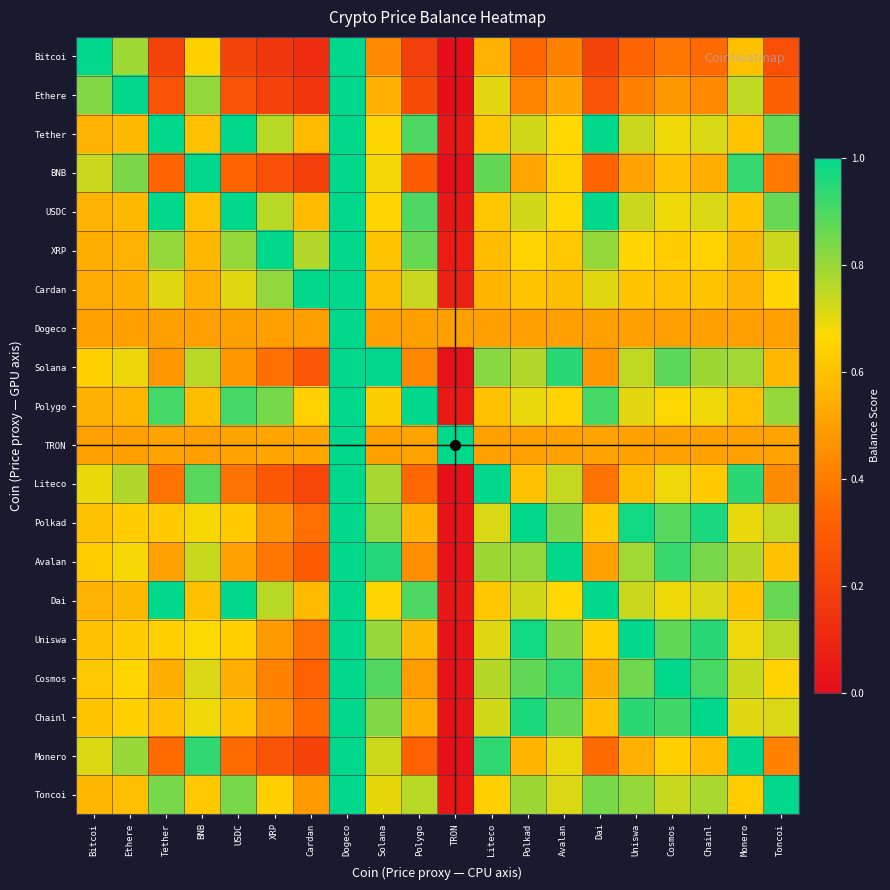

Reading left to right, extract all data points from this chart.

Bitcoi: Bitcoi=1.0	Ethere=0.8	Tether=0.2	BNB=0.6	USDC=0.2	XRP=0.2	Cardan=0.1	Dogeco=1.0	Solana=0.4	Polygo=0.2	TRON=0.0	Liteco=0.6	Polkad=0.3	Avalan=0.4	Dai=0.2	Uniswa=0.3	Cosmos=0.4	Chainl=0.3	Monero=0.6	Toncoi=0.2
Ethere: Bitcoi=0.8	Ethere=1.0	Tether=0.3	BNB=0.8	USDC=0.3	XRP=0.2	Cardan=0.2	Dogeco=1.0	Solana=0.6	Polygo=0.2	TRON=0.0	Liteco=0.7	Polkad=0.4	Avalan=0.5	Dai=0.3	Uniswa=0.4	Cosmos=0.5	Chainl=0.4	Monero=0.8	Toncoi=0.3
Tether: Bitcoi=0.6	Ethere=0.6	Tether=1.0	BNB=0.6	USDC=1.0	XRP=0.8	Cardan=0.6	Dogeco=1.0	Solana=0.7	Polygo=0.9	TRON=0.0	Liteco=0.6	Polkad=0.7	Avalan=0.7	Dai=1.0	Uniswa=0.7	Cosmos=0.7	Chainl=0.7	Monero=0.6	Toncoi=0.9
BNB: Bitcoi=0.7	Ethere=0.8	Tether=0.3	BNB=1.0	USDC=0.3	XRP=0.2	Cardan=0.2	Dogeco=1.0	Solana=0.7	Polygo=0.3	TRON=0.0	Liteco=0.9	Polkad=0.5	Avalan=0.6	Dai=0.3	Uniswa=0.5	Cosmos=0.6	Chainl=0.5	Monero=0.9	Toncoi=0.4
USDC: Bitcoi=0.6	Ethere=0.6	Tether=1.0	BNB=0.6	USDC=1.0	XRP=0.8	Cardan=0.6	Dogeco=1.0	Solana=0.7	Polygo=0.9	TRON=0.0	Liteco=0.6	Polkad=0.7	Avalan=0.7	Dai=1.0	Uniswa=0.7	Cosmos=0.7	Chainl=0.7	Monero=0.6	Toncoi=0.9
XRP: Bitcoi=0.5	Ethere=0.6	Tether=0.8	BNB=0.6	USDC=0.8	XRP=1.0	Cardan=0.8	Dogeco=1.0	Solana=0.6	Polygo=0.9	TRON=0.1	Liteco=0.6	Polkad=0.7	Avalan=0.6	Dai=0.8	Uniswa=0.7	Cosmos=0.6	Chainl=0.6	Monero=0.6	Toncoi=0.7
Cardan: Bitcoi=0.5	Ethere=0.5	Tether=0.7	BNB=0.6	USDC=0.7	XRP=0.8	Cardan=1.0	Dogeco=1.0	Solana=0.6	Polygo=0.7	TRON=0.1	Liteco=0.6	Polkad=0.6	Avalan=0.6	Dai=0.7	Uniswa=0.6	Cosmos=0.6	Chainl=0.6	Monero=0.6	Toncoi=0.7
Dogeco: Bitcoi=0.5	Ethere=0.5	Tether=0.5	BNB=0.5	USDC=0.5	XRP=0.5	Cardan=0.5	Dogeco=1.0	Solana=0.5	Polygo=0.5	TRON=0.5	Liteco=0.5	Polkad=0.5	Avalan=0.5	Dai=0.5	Uniswa=0.5	Cosmos=0.5	Chainl=0.5	Monero=0.5	Toncoi=0.5
Solana: Bitcoi=0.6	Ethere=0.7	Tether=0.5	BNB=0.8	USDC=0.5	XRP=0.4	Cardan=0.3	Dogeco=1.0	Solana=1.0	Polygo=0.4	TRON=0.0	Liteco=0.8	Polkad=0.8	Avalan=0.9	Dai=0.5	Uniswa=0.7	Cosmos=0.9	Chainl=0.8	Monero=0.8	Toncoi=0.6
Polygo: Bitcoi=0.6	Ethere=0.6	Tether=0.9	BNB=0.6	USDC=0.9	XRP=0.8	Cardan=0.6	Dogeco=1.0	Solana=0.6	Polygo=1.0	TRON=0.1	Liteco=0.6	Polkad=0.7	Avalan=0.6	Dai=0.9	Uniswa=0.7	Cosmos=0.7	Chainl=0.7	Monero=0.6	Toncoi=0.8
TRON: Bitcoi=0.5	Ethere=0.5	Tether=0.5	BNB=0.5	USDC=0.5	XRP=0.5	Cardan=0.5	Dogeco=1.0	Solana=0.5	Polygo=0.5	TRON=1.0	Liteco=0.5	Polkad=0.5	Avalan=0.5	Dai=0.5	Uniswa=0.5	Cosmos=0.5	Chainl=0.5	Monero=0.5	Toncoi=0.5
Liteco: Bitcoi=0.7	Ethere=0.8	Tether=0.4	BNB=0.9	USDC=0.4	XRP=0.3	Cardan=0.2	Dogeco=1.0	Solana=0.8	Polygo=0.3	TRON=0.0	Liteco=1.0	Polkad=0.6	Avalan=0.7	Dai=0.4	Uniswa=0.6	Cosmos=0.7	Chainl=0.6	Monero=0.9	Toncoi=0.4
Polkad: Bitcoi=0.6	Ethere=0.6	Tether=0.6	BNB=0.7	USDC=0.6	XRP=0.5	Cardan=0.4	Dogeco=1.0	Solana=0.8	Polygo=0.6	TRON=0.0	Liteco=0.7	Polkad=1.0	Avalan=0.8	Dai=0.6	Uniswa=1.0	Cosmos=0.9	Chainl=1.0	Monero=0.7	Toncoi=0.7
Avalan: Bitcoi=0.6	Ethere=0.7	Tether=0.5	BNB=0.7	USDC=0.5	XRP=0.4	Cardan=0.3	Dogeco=1.0	Solana=1.0	Polygo=0.5	TRON=0.0	Liteco=0.8	Polkad=0.8	Avalan=1.0	Dai=0.5	Uniswa=0.8	Cosmos=0.9	Chainl=0.8	Monero=0.8	Toncoi=0.6
Dai: Bitcoi=0.6	Ethere=0.6	Tether=1.0	BNB=0.6	USDC=1.0	XRP=0.8	Cardan=0.6	Dogeco=1.0	Solana=0.7	Polygo=0.9	TRON=0.0	Liteco=0.6	Polkad=0.7	Avalan=0.7	Dai=1.0	Uniswa=0.7	Cosmos=0.7	Chainl=0.7	Monero=0.6	Toncoi=0.9
Uniswa: Bitcoi=0.6	Ethere=0.6	Tether=0.6	BNB=0.7	USDC=0.6	XRP=0.5	Cardan=0.4	Dogeco=1.0	Solana=0.8	Polygo=0.6	TRON=0.0	Liteco=0.7	Polkad=1.0	Avalan=0.8	Dai=0.6	Uniswa=1.0	Cosmos=0.9	Chainl=0.9	Monero=0.7	Toncoi=0.8
Cosmos: Bitcoi=0.6	Ethere=0.7	Tether=0.5	BNB=0.7	USDC=0.5	XRP=0.4	Cardan=0.3	Dogeco=1.0	Solana=0.9	Polygo=0.5	TRON=0.0	Liteco=0.8	Polkad=0.9	Avalan=0.9	Dai=0.5	Uniswa=0.9	Cosmos=1.0	Chainl=0.9	Monero=0.7	Toncoi=0.6
Chainl: Bitcoi=0.6	Ethere=0.6	Tether=0.6	BNB=0.7	USDC=0.6	XRP=0.5	Cardan=0.3	Dogeco=1.0	Solana=0.8	Polygo=0.5	TRON=0.0	Liteco=0.7	Polkad=1.0	Avalan=0.9	Dai=0.6	Uniswa=0.9	Cosmos=0.9	Chainl=1.0	Monero=0.7	Toncoi=0.7
Monero: Bitcoi=0.7	Ethere=0.8	Tether=0.4	BNB=0.9	USDC=0.4	XRP=0.3	Cardan=0.2	Dogeco=1.0	Solana=0.7	Polygo=0.3	TRON=0.0	Liteco=0.9	Polkad=0.6	Avalan=0.7	Dai=0.4	Uniswa=0.5	Cosmos=0.6	Chainl=0.6	Monero=1.0	Toncoi=0.4
Toncoi: Bitcoi=0.6	Ethere=0.6	Tether=0.8	BNB=0.6	USDC=0.8	XRP=0.6	Cardan=0.5	Dogeco=1.0	Solana=0.7	Polygo=0.8	TRON=0.0	Liteco=0.6	Polkad=0.8	Avalan=0.7	Dai=0.8	Uniswa=0.8	Cosmos=0.7	Chainl=0.8	Monero=0.6	Toncoi=1.0